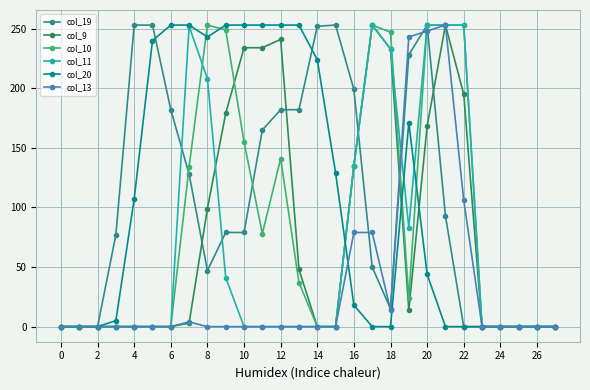

What is the highest value of the col_9 series?

253